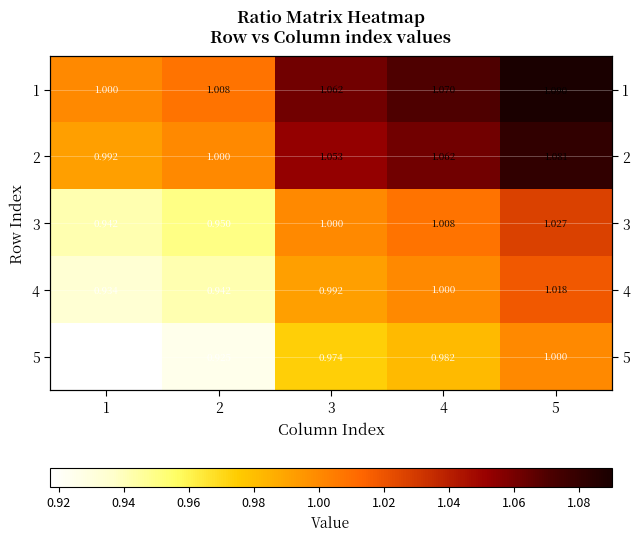

What is the minimum value for 4?

0.9